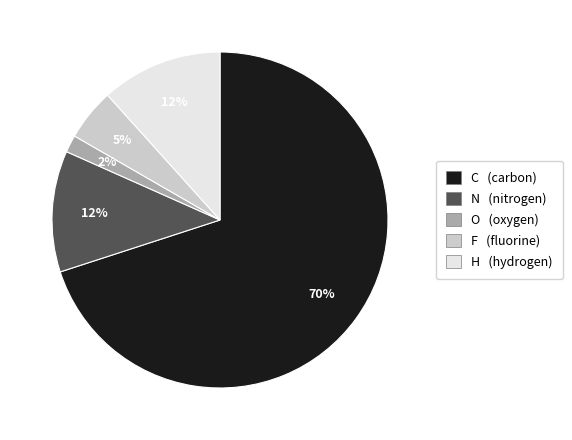

What is the largest slice in the pie chart?

C